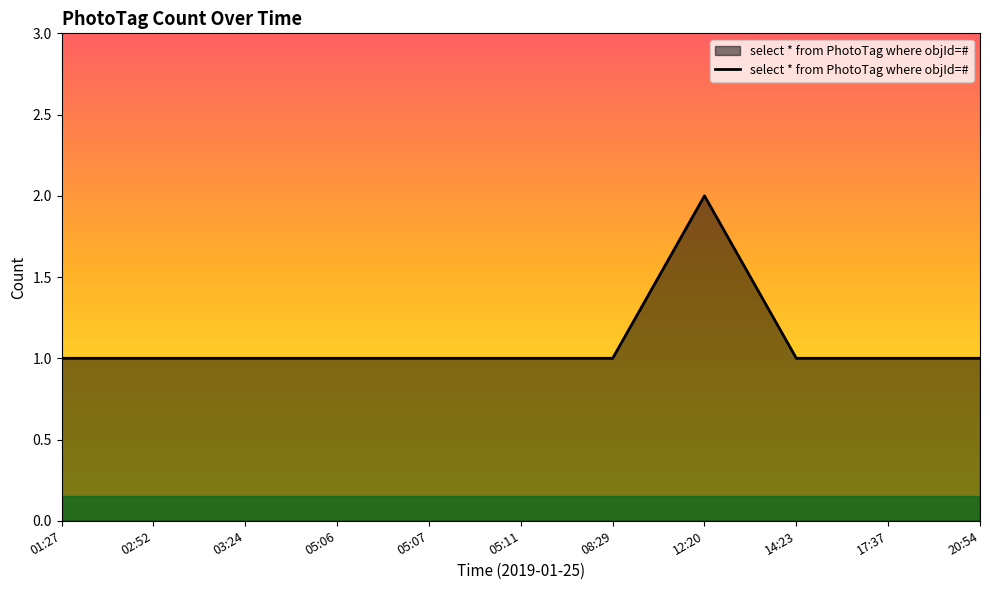

Approximately how many times larger is the value at 01:27 compared to 02:52?

1.0